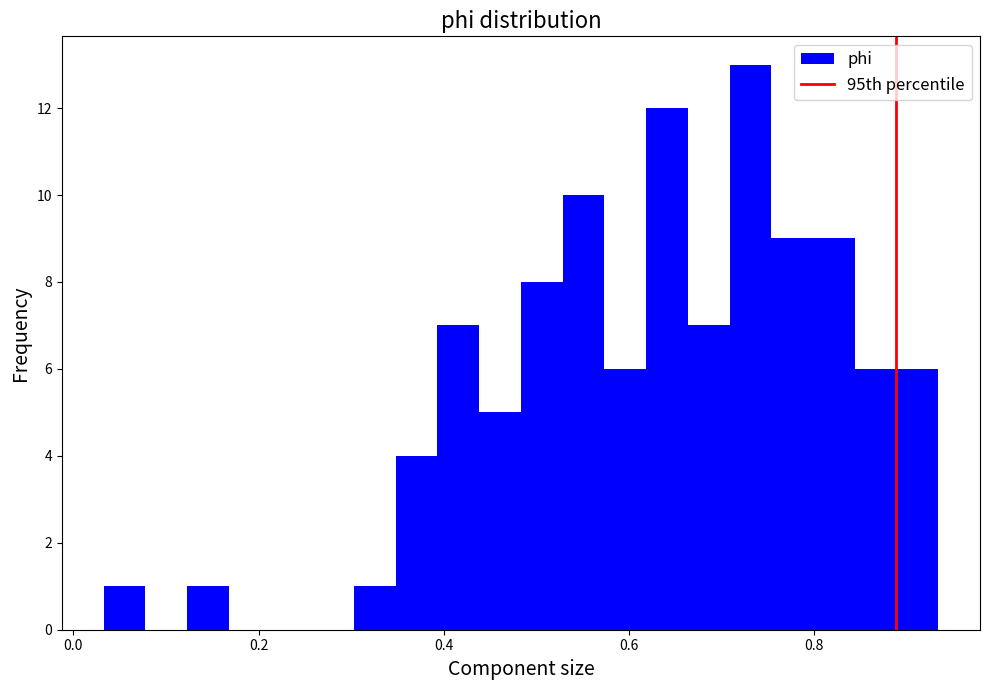

Read against the x-axis, roughly where is the centre of the tallest bar?

0.74